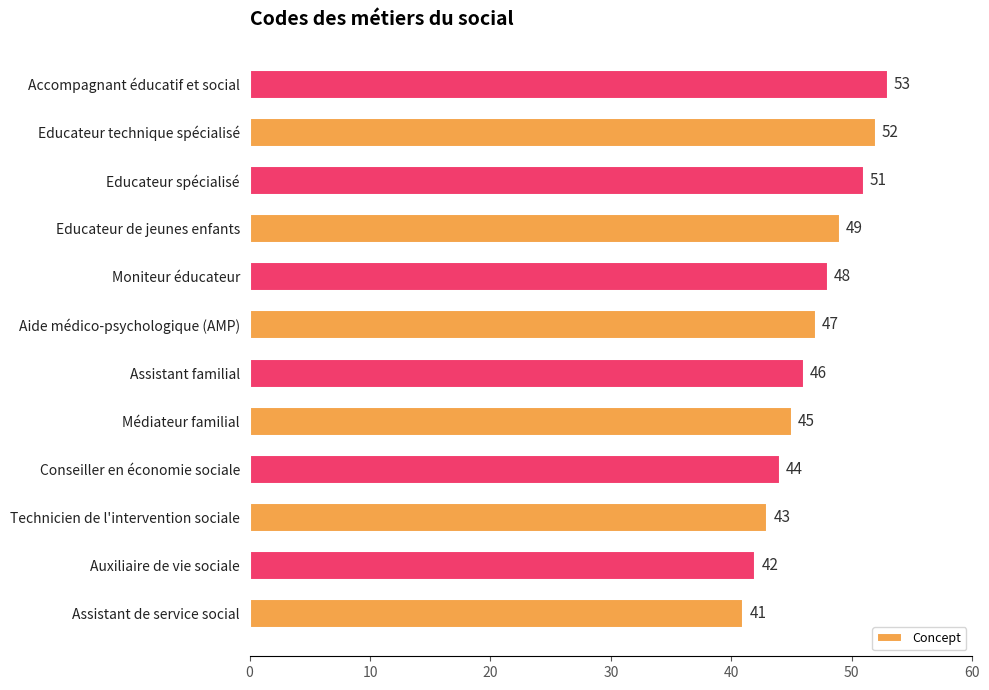

Rank the categories by value from highest to lowest.

Accompagnant éducatif et social, Educateur technique spécialisé, Educateur spécialisé, Educateur de jeunes enfants, Moniteur éducateur, Aide médico-psychologique (AMP), Assistant familial, Médiateur familial, Conseiller en économie sociale, Technicien de l'intervention sociale, Auxiliaire de vie sociale, Assistant de service social